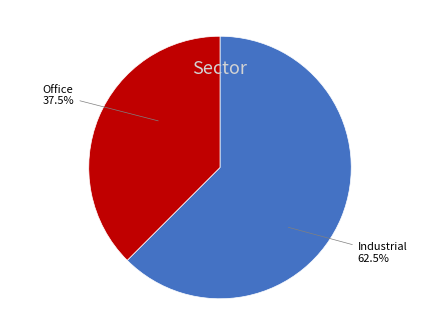

Does any single category account for the majority?

Yes